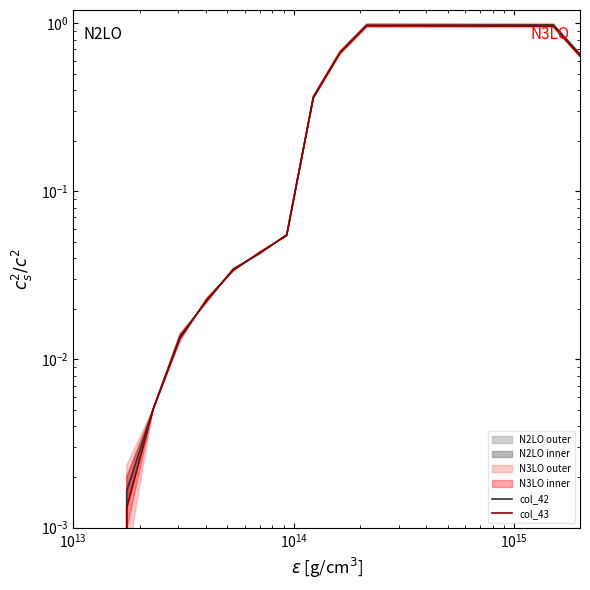

How many interior local peaks does the col_42 series have?

1